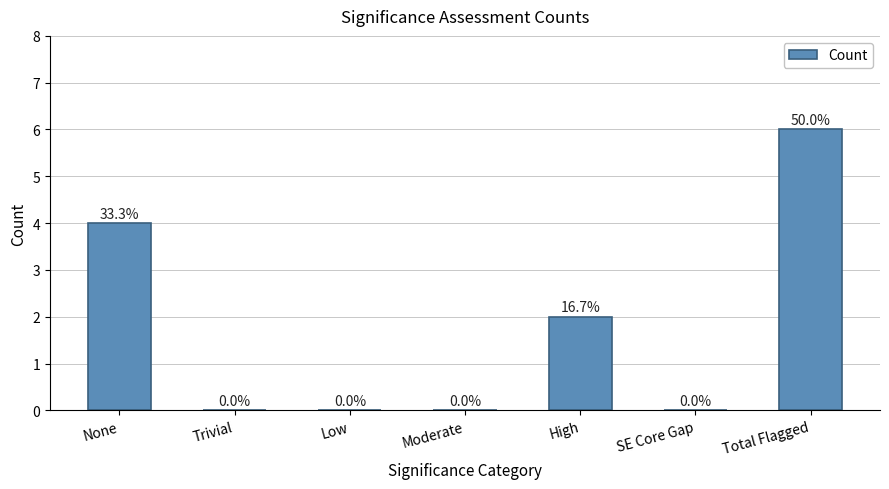

What is the greatest value displayed?

6